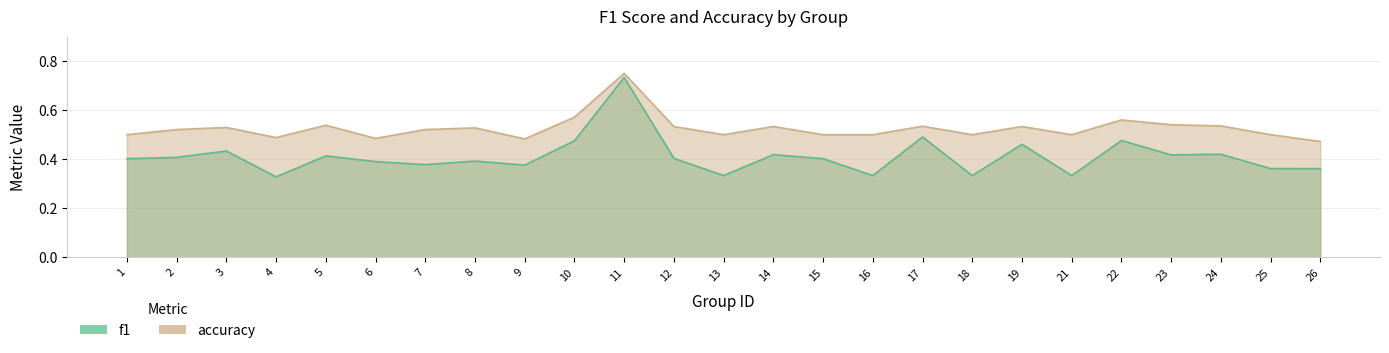

True or false: f1 has more than 0 points higher than both neighbors.

True